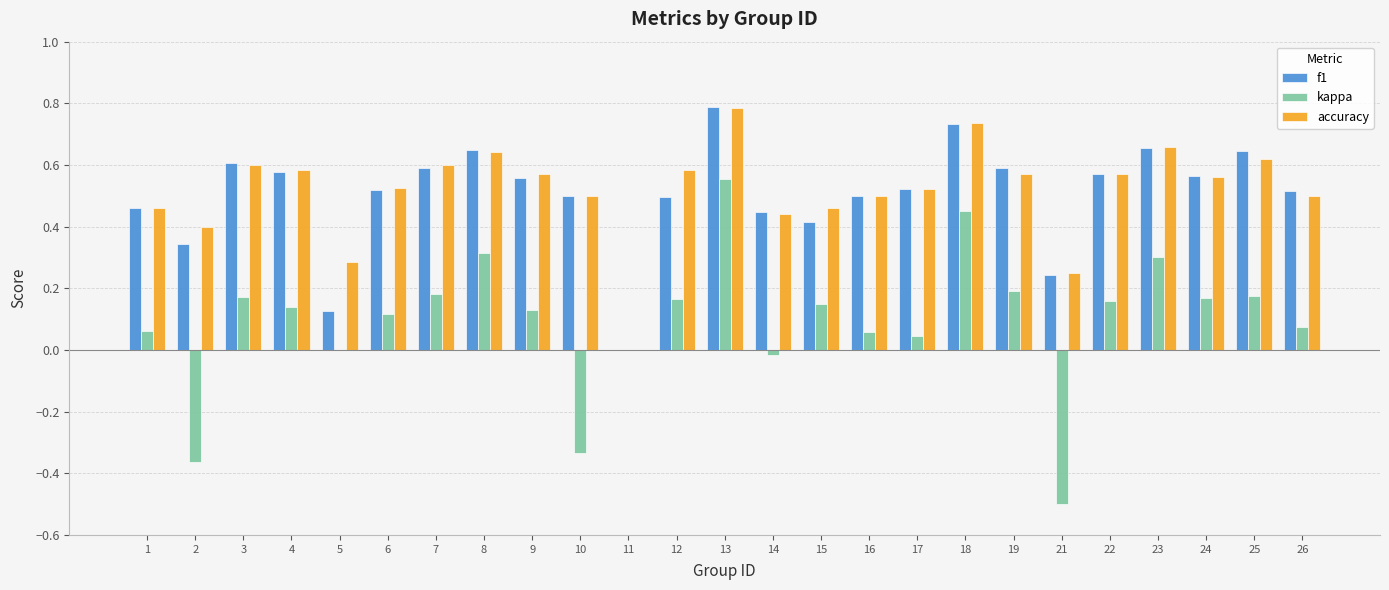

Between 8 and 17, which series saw the biggest shift?

kappa